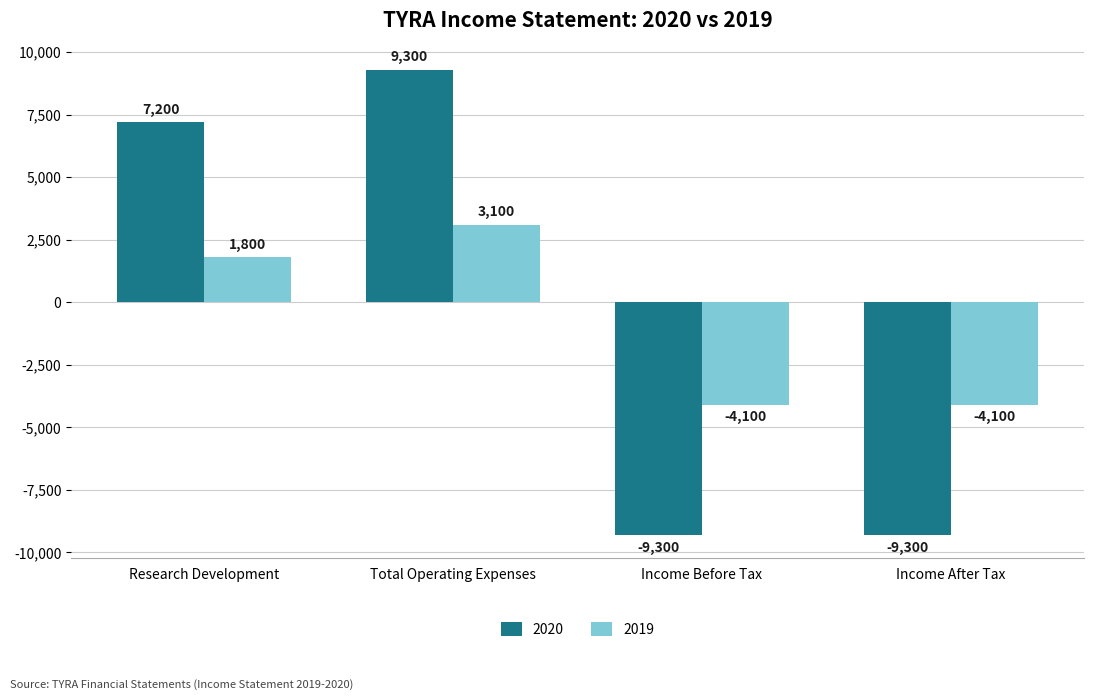

What is the total value across all series at Total Operating Expenses?

12400